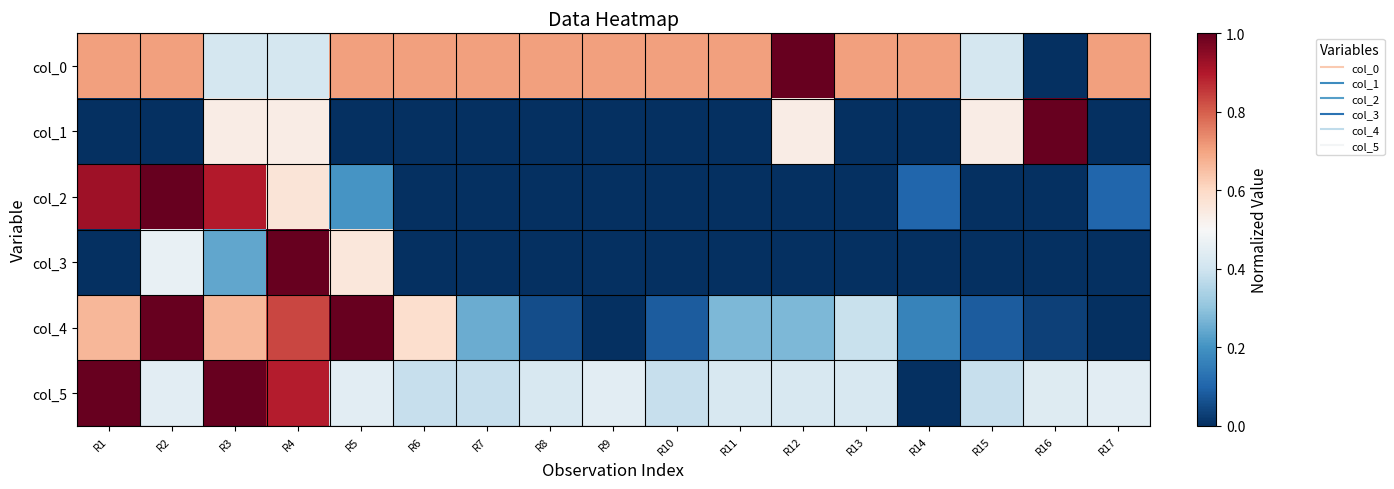

How many series are shown in this chart?

6